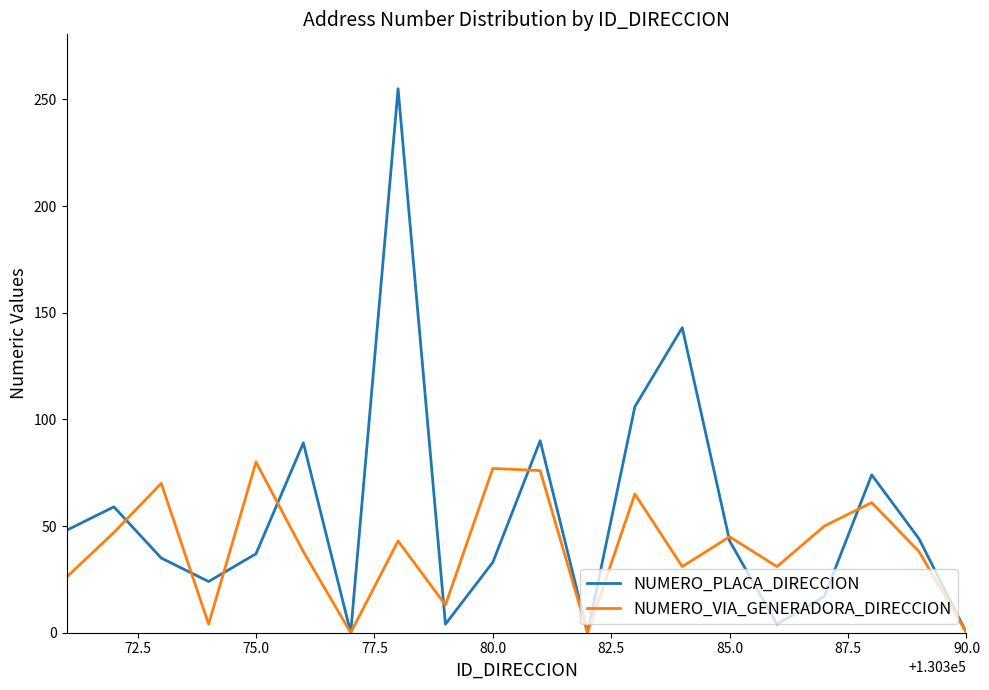

What is the difference between the maximum and minimum values in the NUMERO_VIA_GENERADORA_DIRECCION series?

80